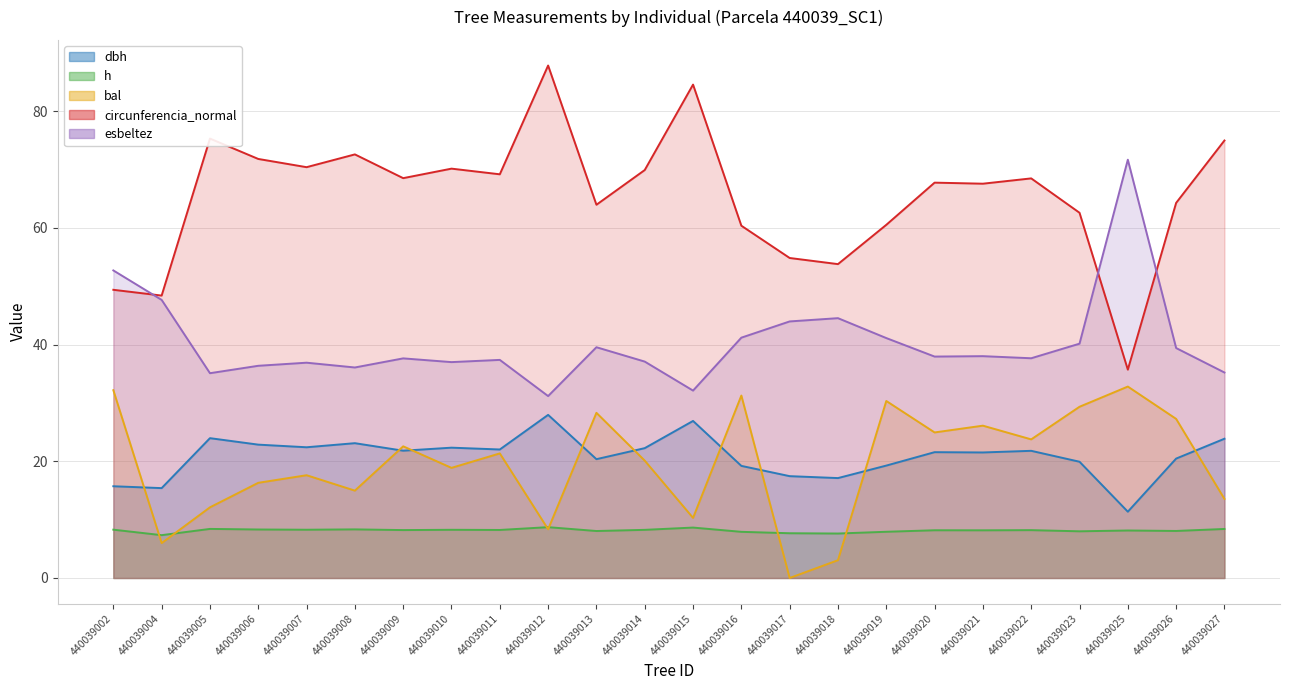

What is the sum of the dbh values at 440039022 and 440039002?

37.5